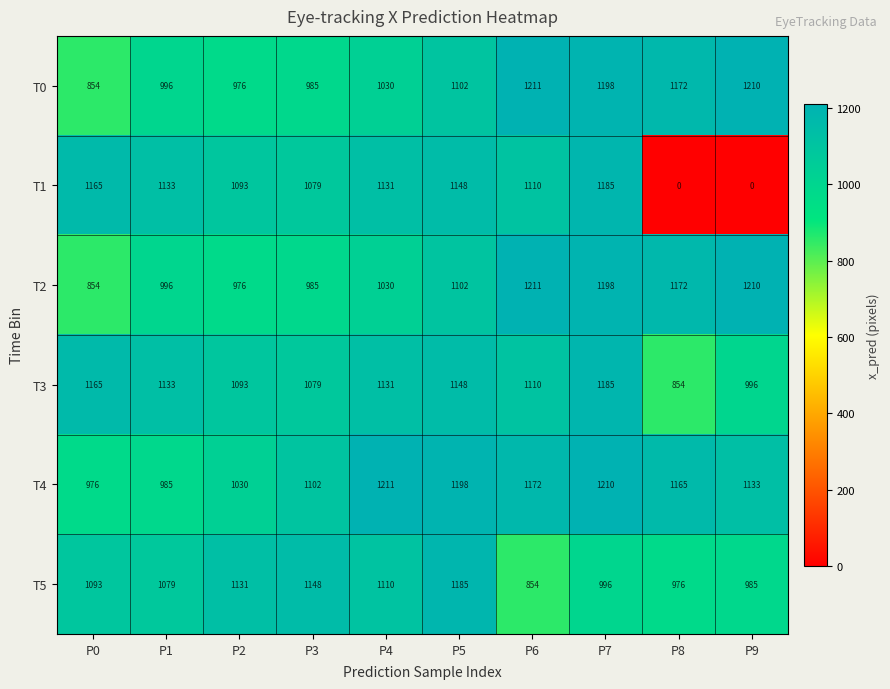

What is the approximate value of T0 at P4, to the nearest 50?

1050